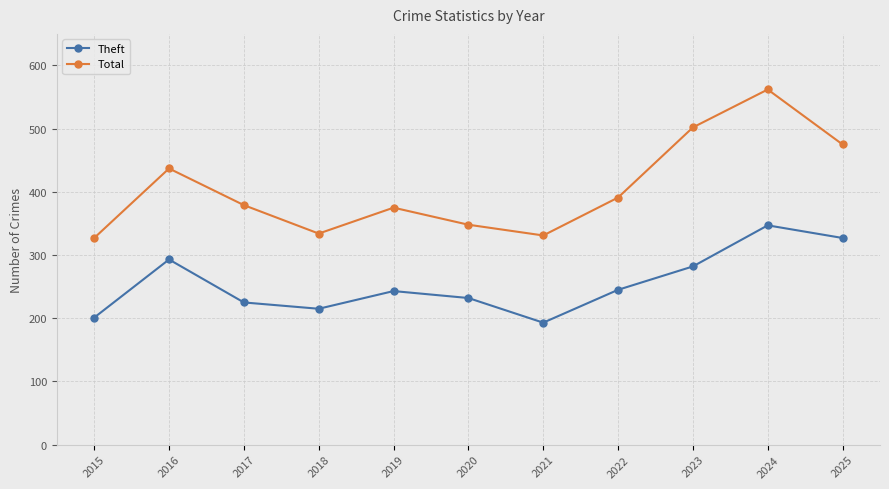

The value of Total at 2015 is 327. True or false?

True